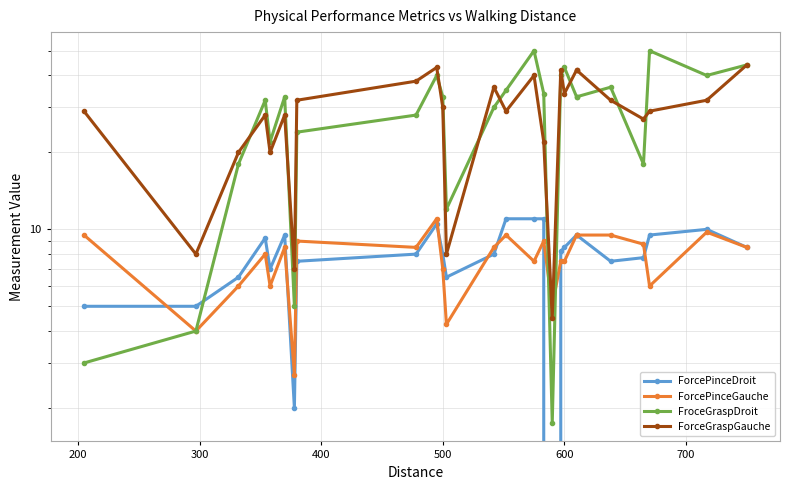

How many values in the ForceGraspGauche series are below 30?

13